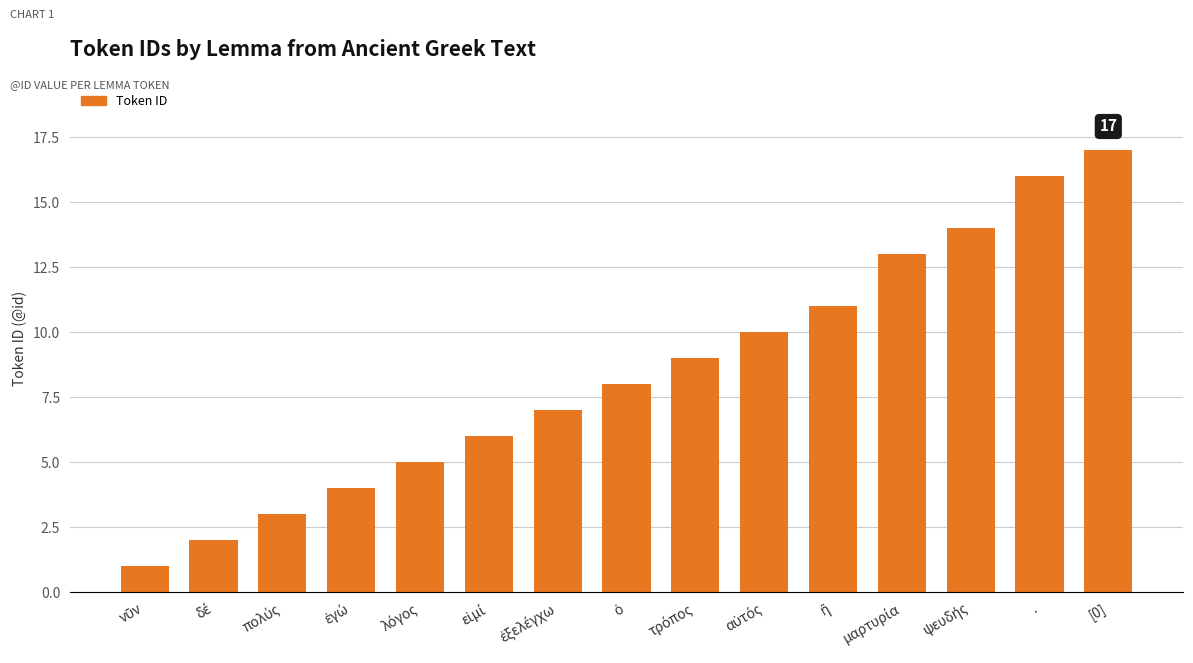

Does the chart contain any negative values?

No